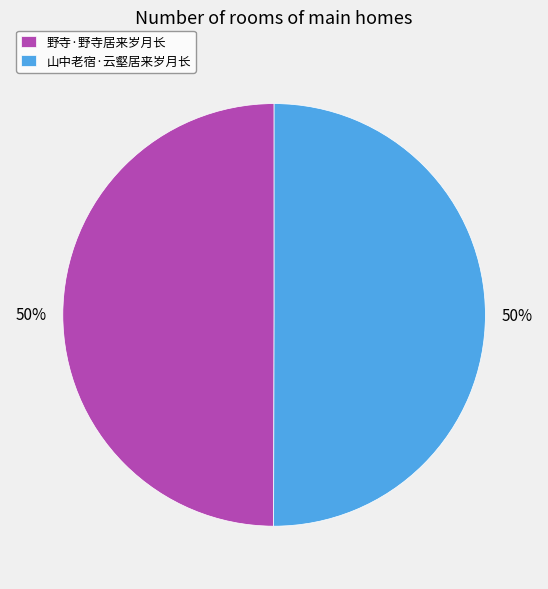

To the nearest percent, what is the average slice percentage?

50%